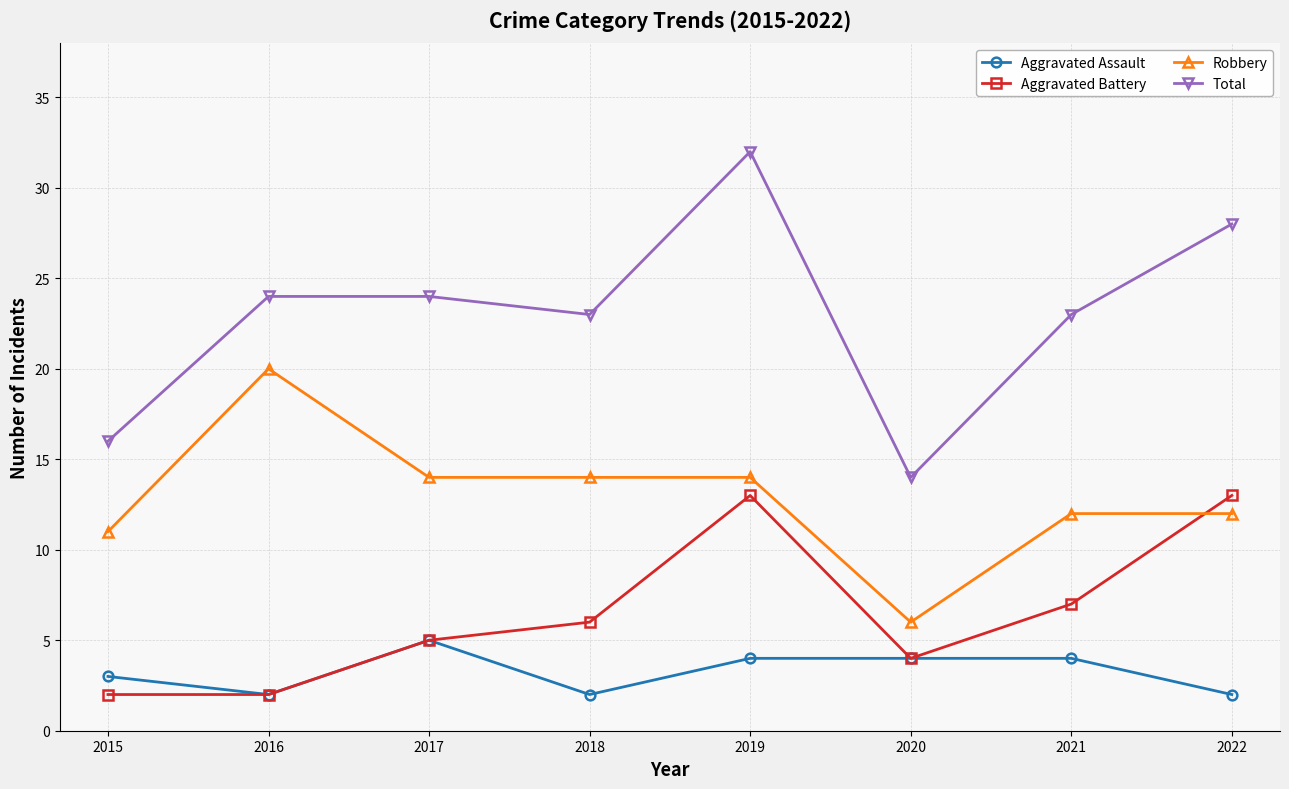

Which category has the highest value in the Aggravated Assault series?

2017